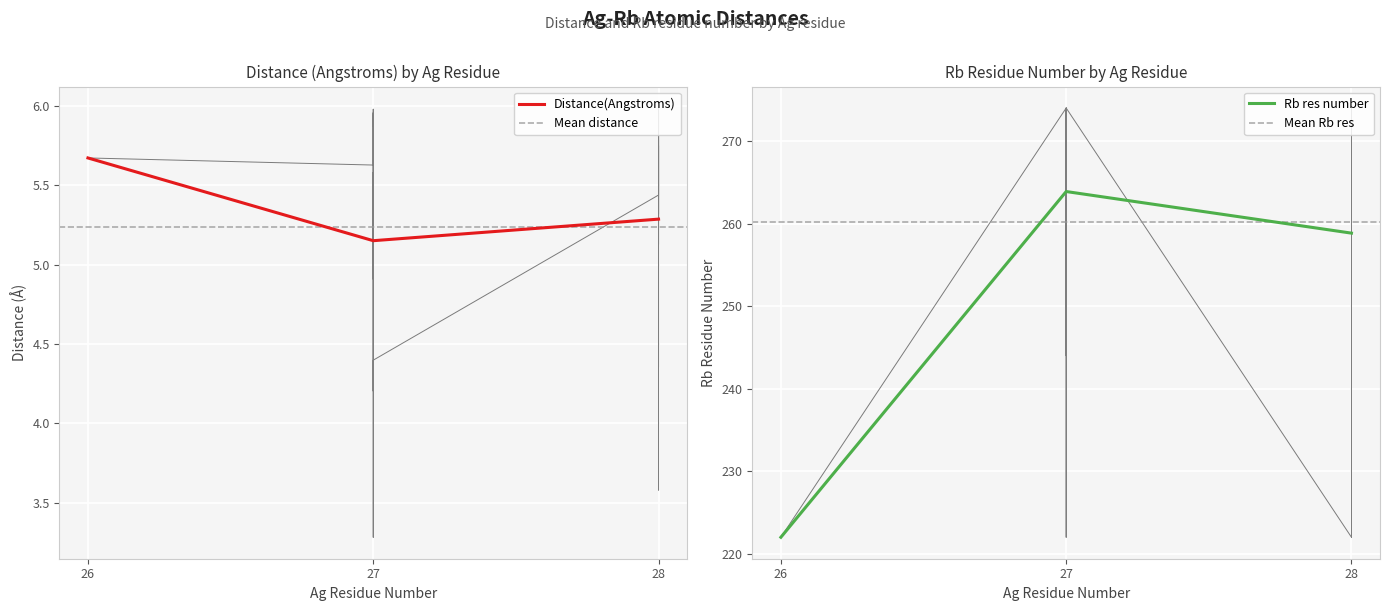

Count the number of data series in this chart.

2